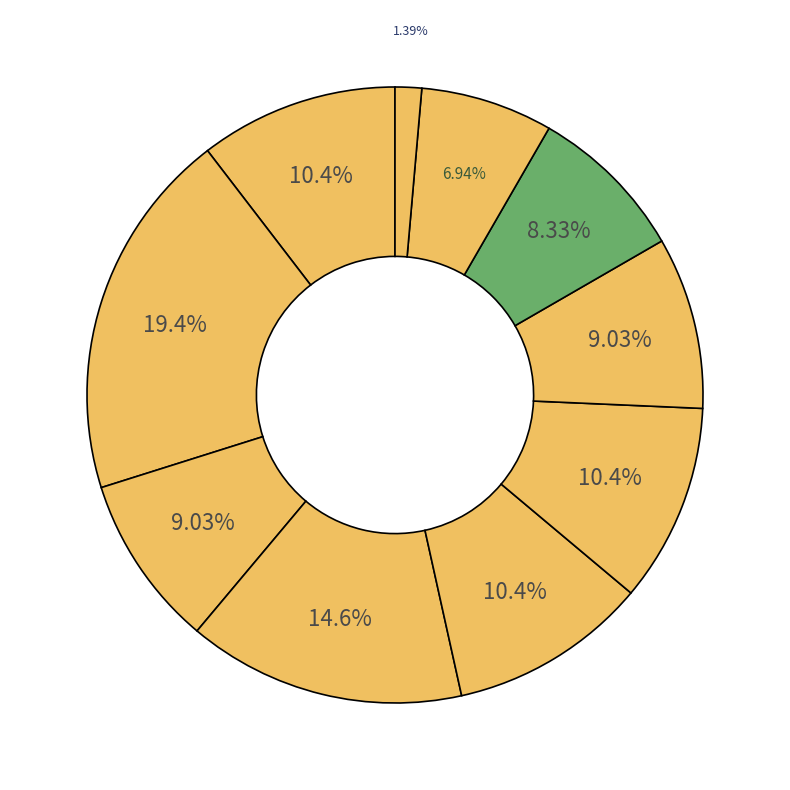

How many segments does this pie chart have?

10